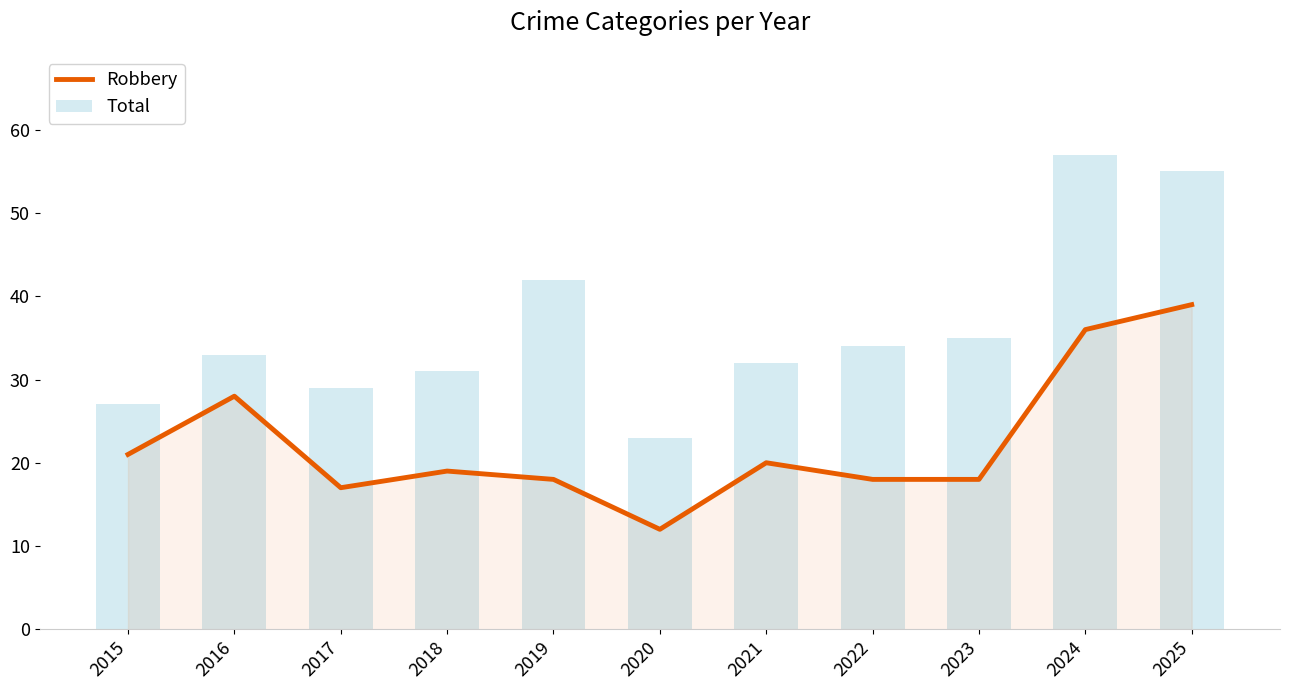

The value of Total at 2019 is 42. True or false?

True